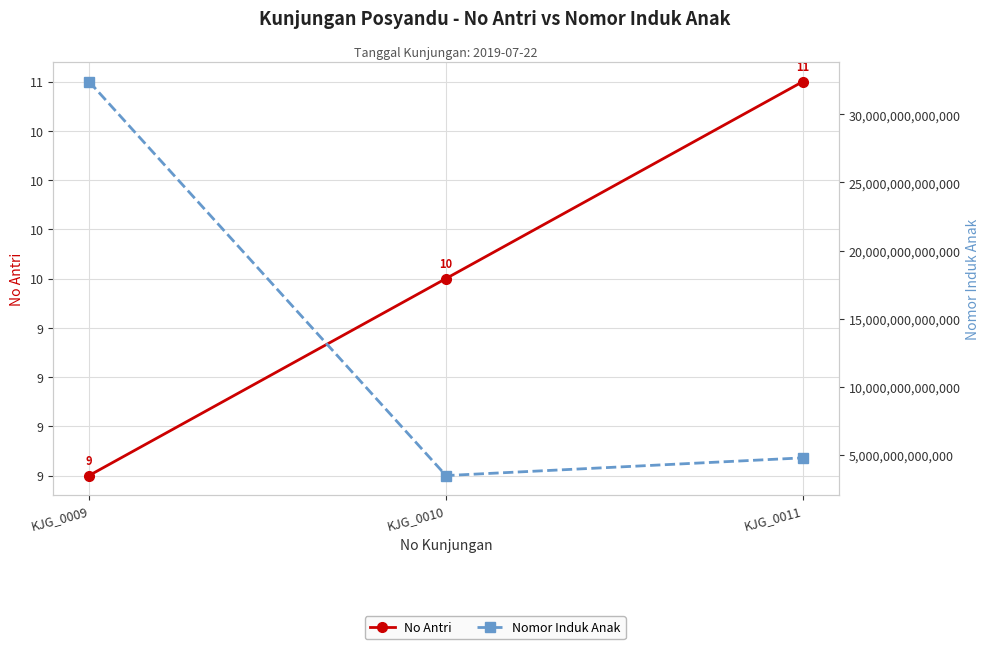

List the series in order of their peak value, lowest first.

No Antri, Nomor Induk Anak